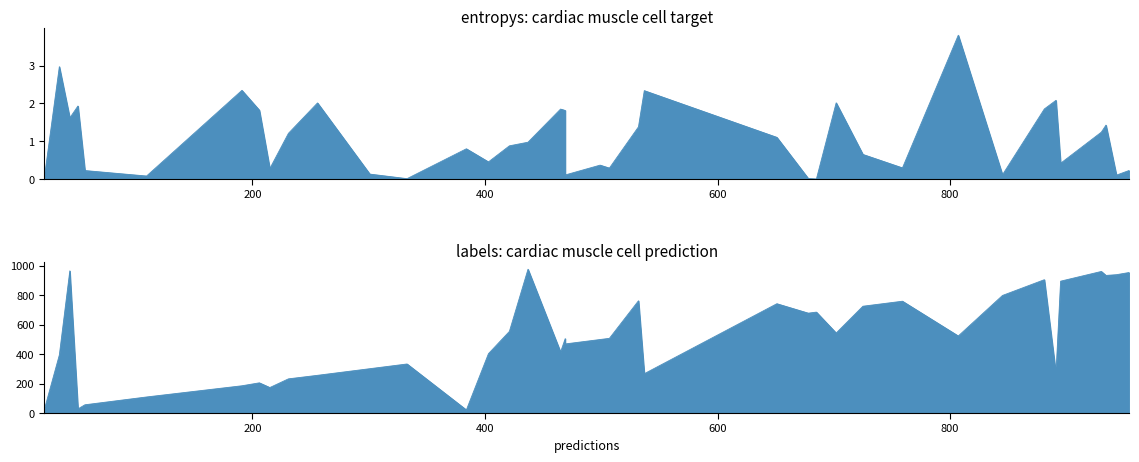

At which category does the chart reach its peak across all series?

38